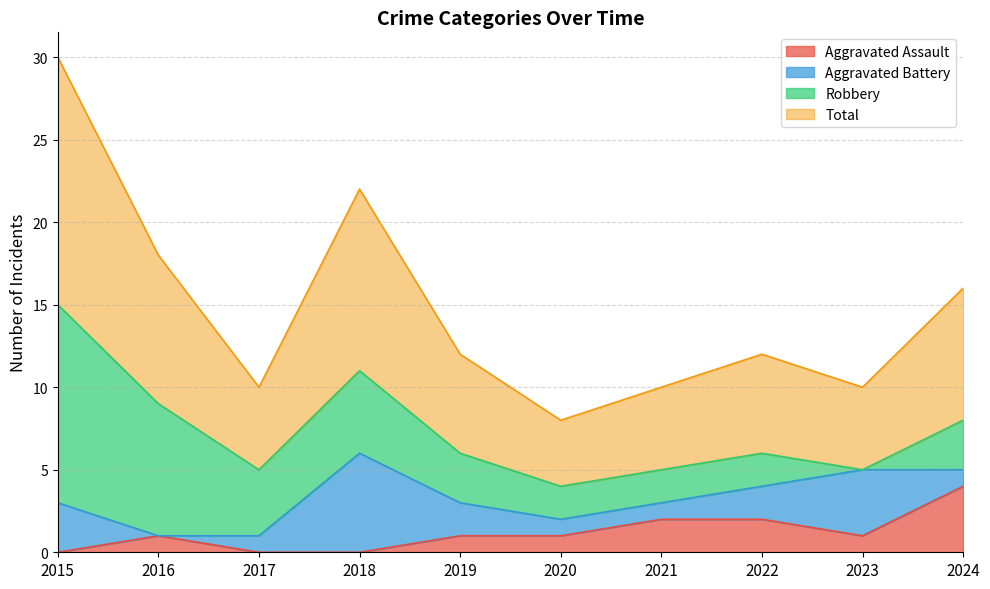

What is the highest value of the Total series?

15